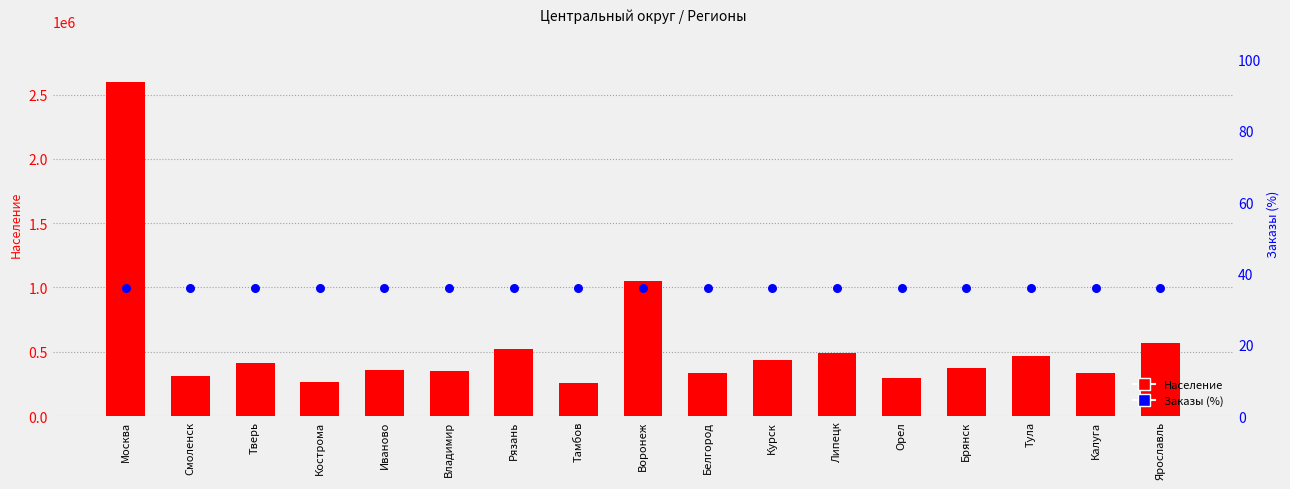

What are all the series names shown in the legend?

Население, Заказы (%)